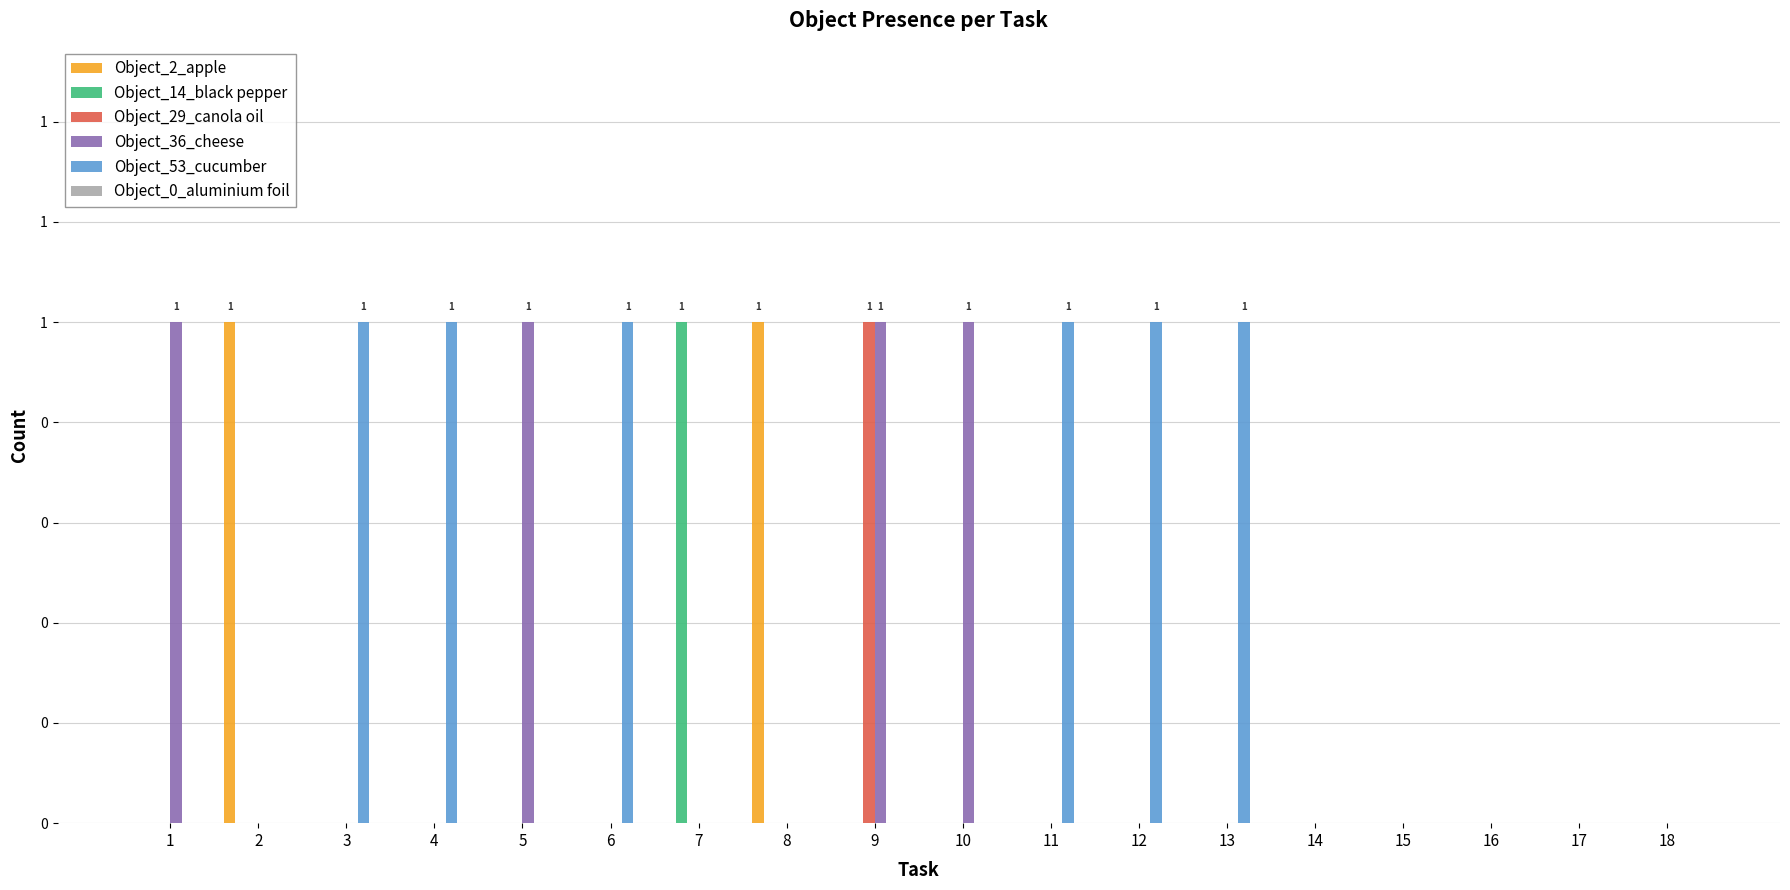

Does the chart contain stacked bars?

No